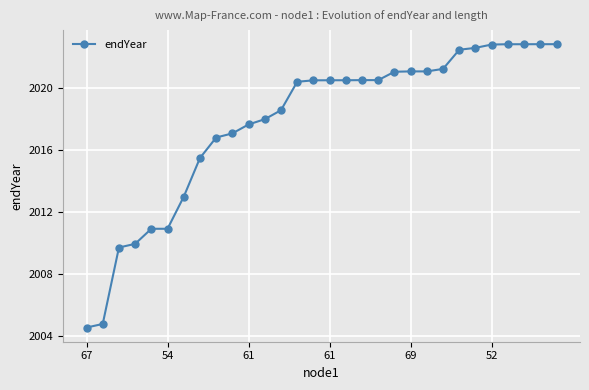

What is the sum of all values?

60534.3